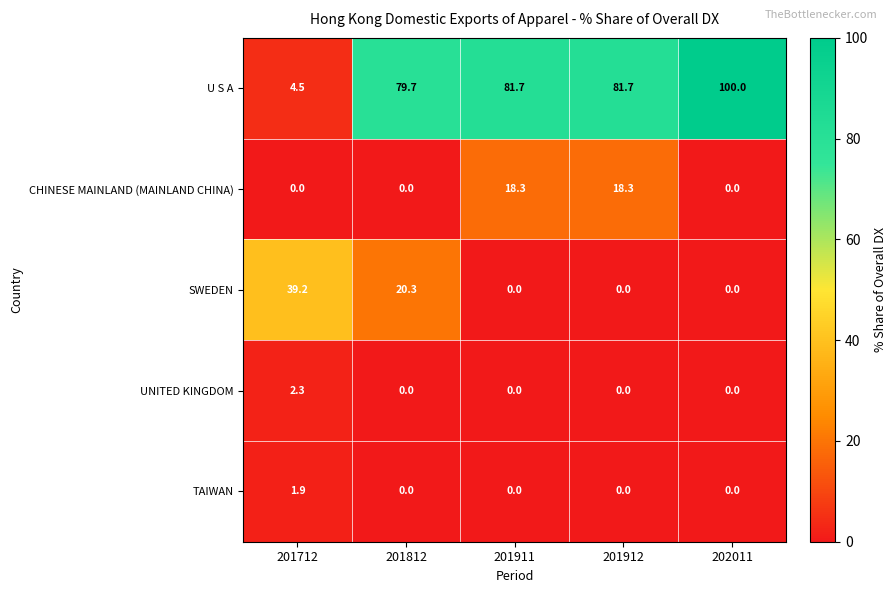

Is it true that TAIWAN equals -1.1 at 201912?

False